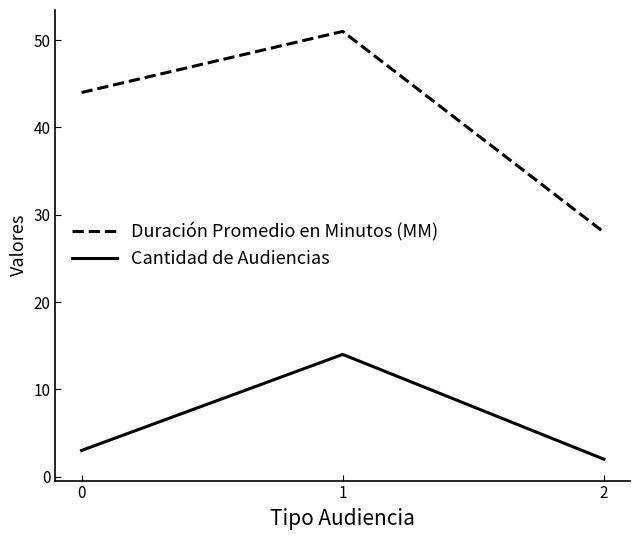

The value of Duración Promedio en Minutos (MM) at 0 is 29. True or false?

False